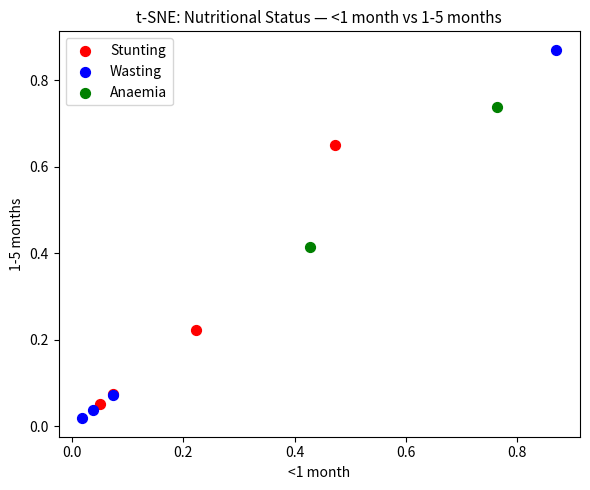

What are all the series names shown in the legend?

Stunting, Wasting, Anaemia